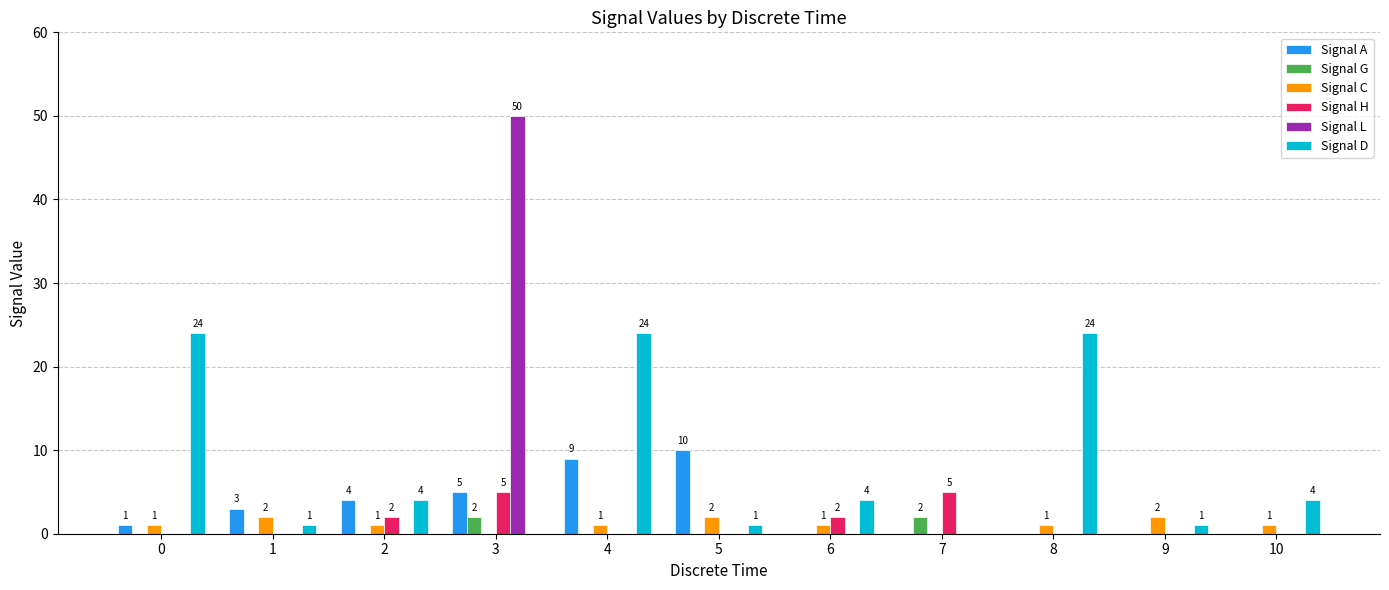

The value of Signal H at 2 is 2. True or false?

True